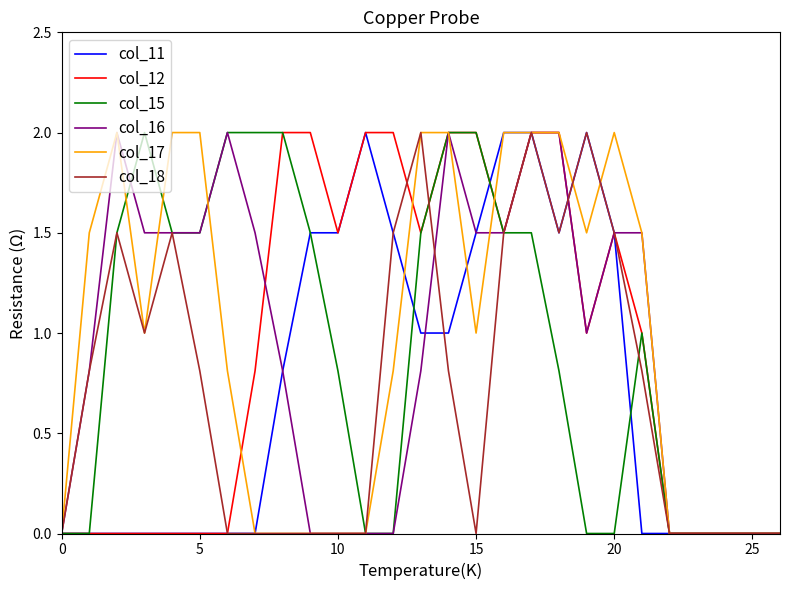

What is the sum of all col_15 values?

25.1